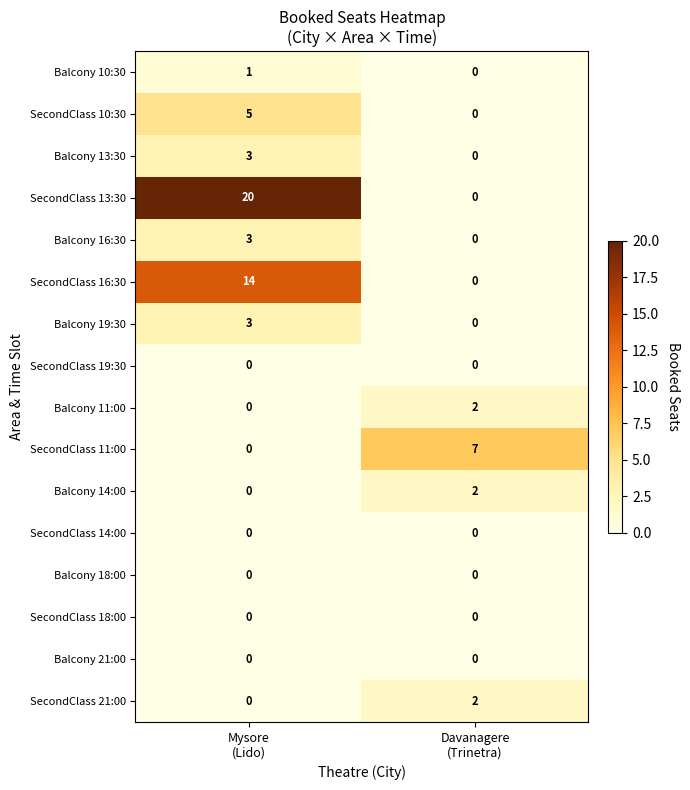

Which series has the largest total across all categories?

SecondClass 13:30